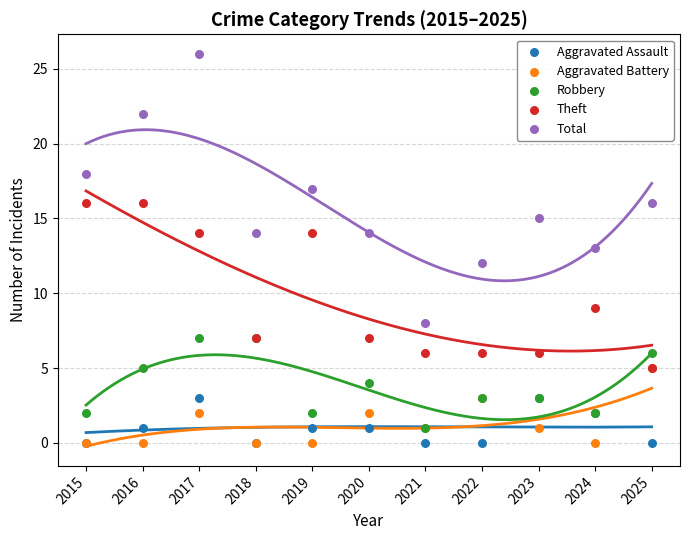

Which series has the largest Y range (max minus min)?

Total